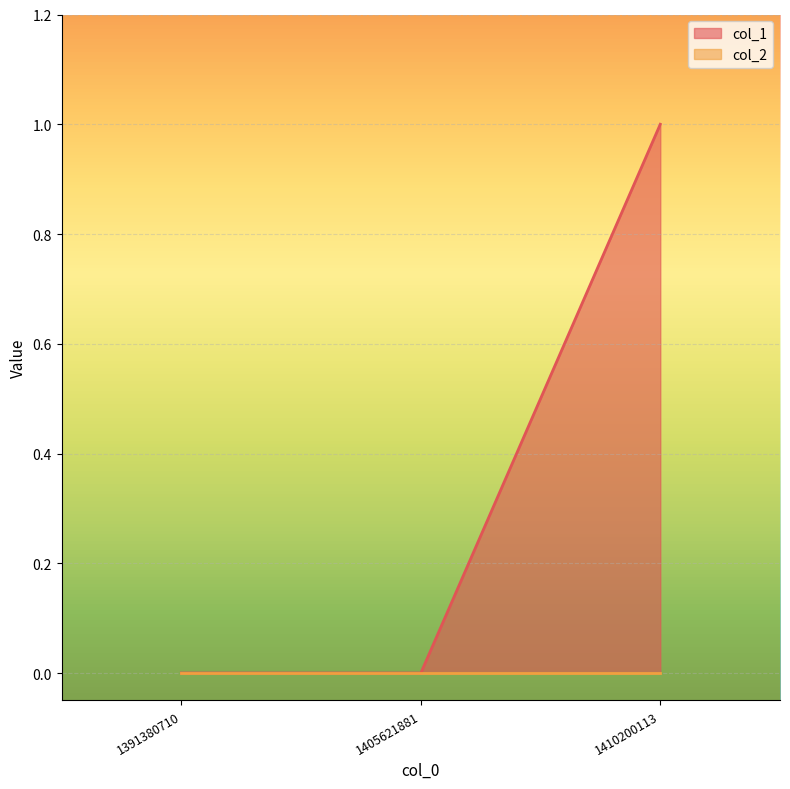

What is the maximum value shown in the chart?

1